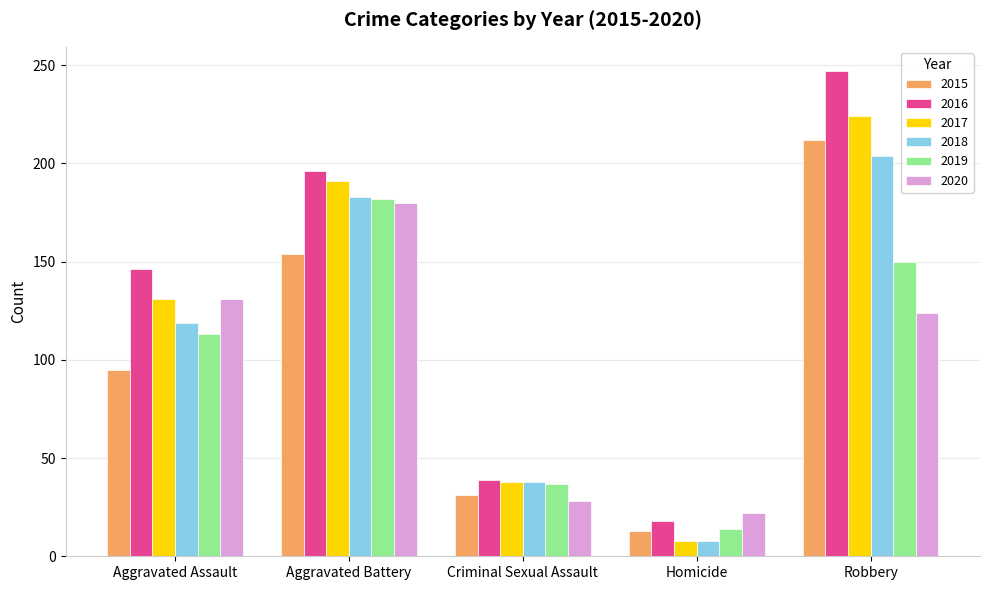

What position from the left is Aggravated Assault?

1